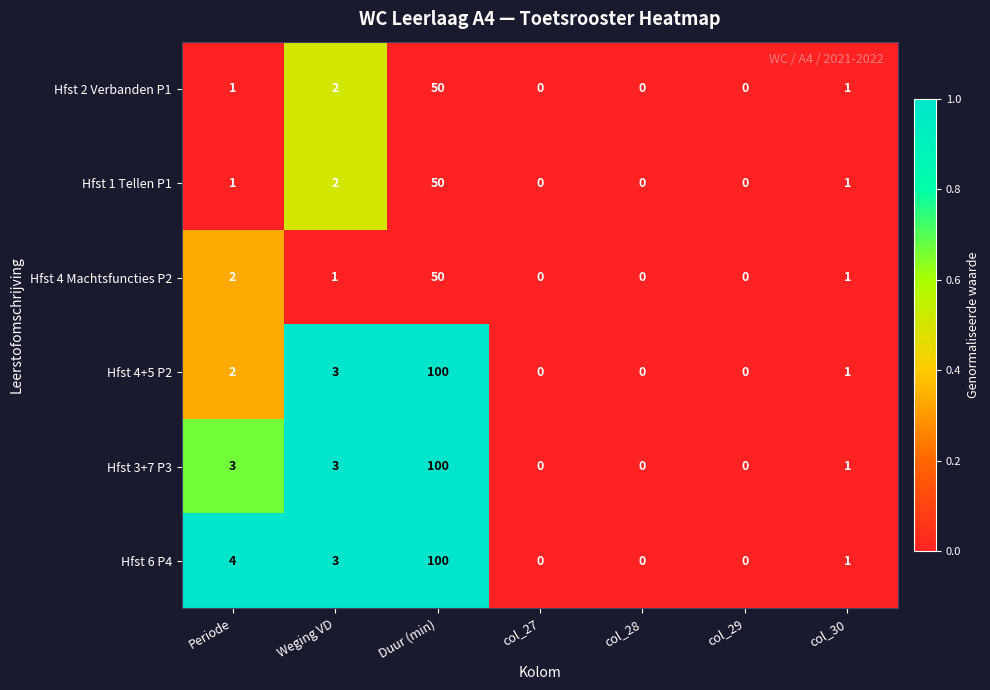

What is the difference between the maximum and minimum values in the Hfst 4+5 P2 series?

100